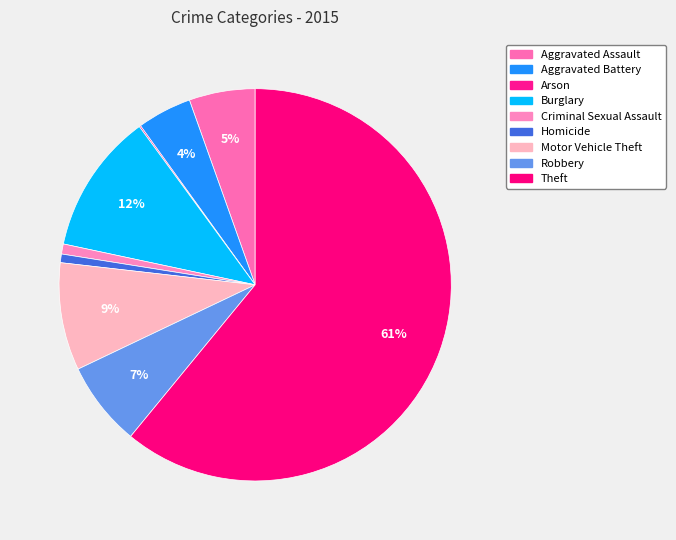

Combined, do Aggravated Battery and Homicide account for over 50%?

No